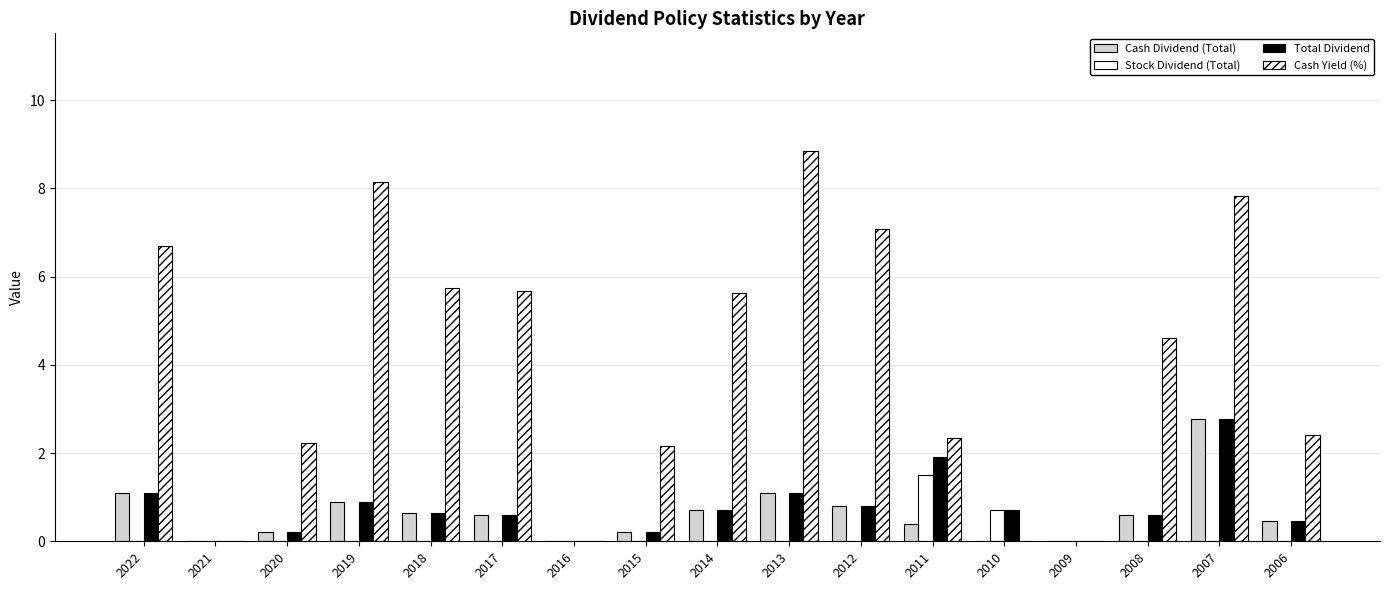

Is it true that Cash Yield (%) equals 2.8 at 2018?

False